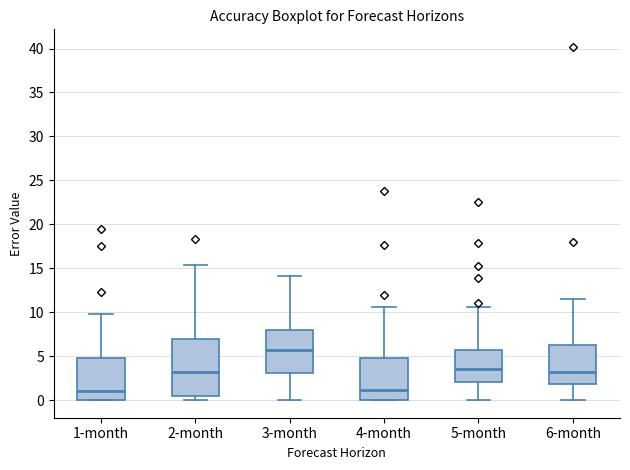

Where does the upper whisker of the box for 1-month end on the y-axis? The values are not printed on the chart, so give them approximately, as read against the axis.

10.0